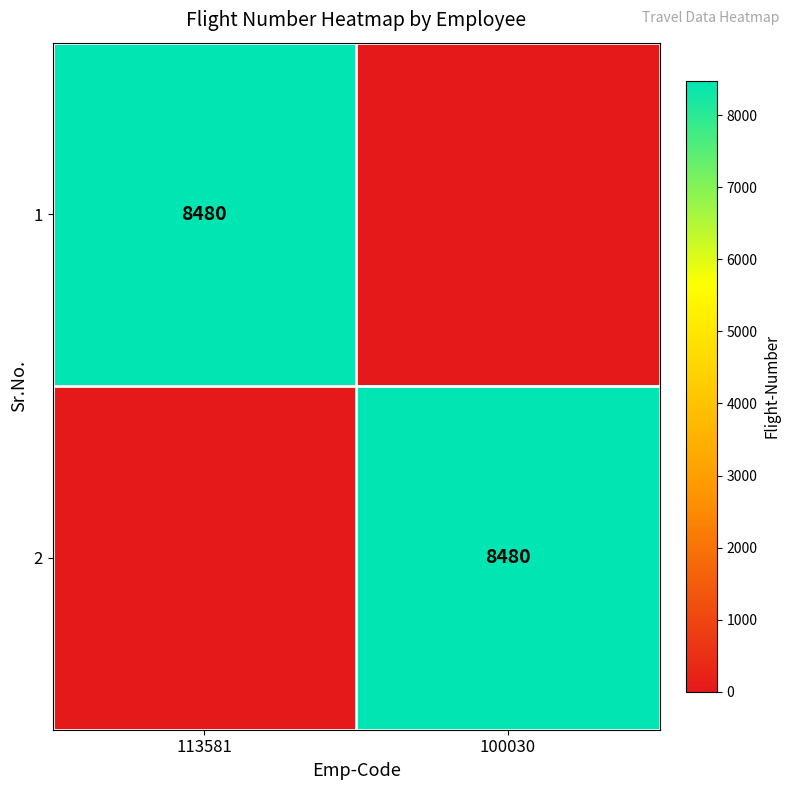

Is it true that 2 equals 5198 at 100030?

False